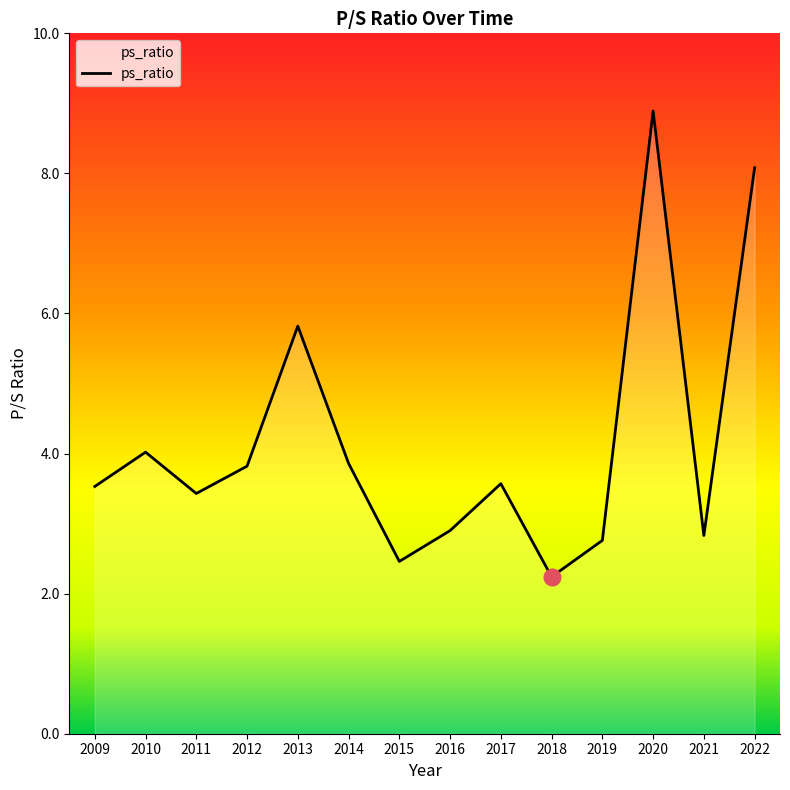

What is the maximum value shown in the chart?

8.9